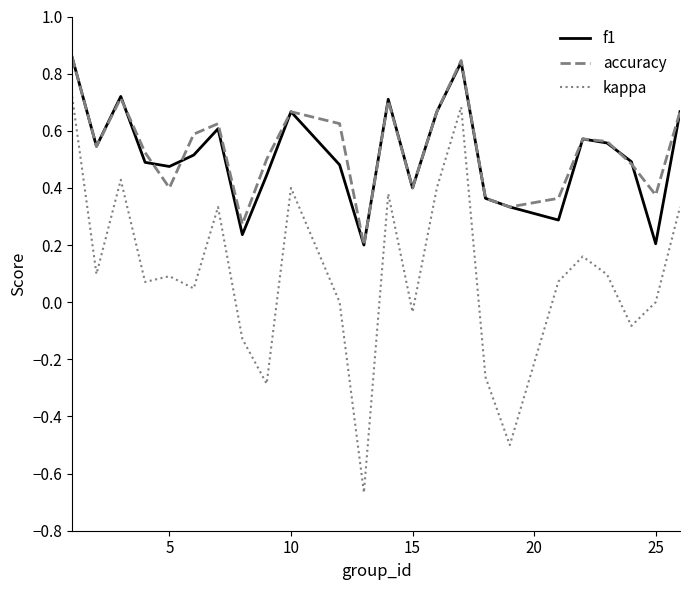

True or false: f1 and kappa cross at least once.

False